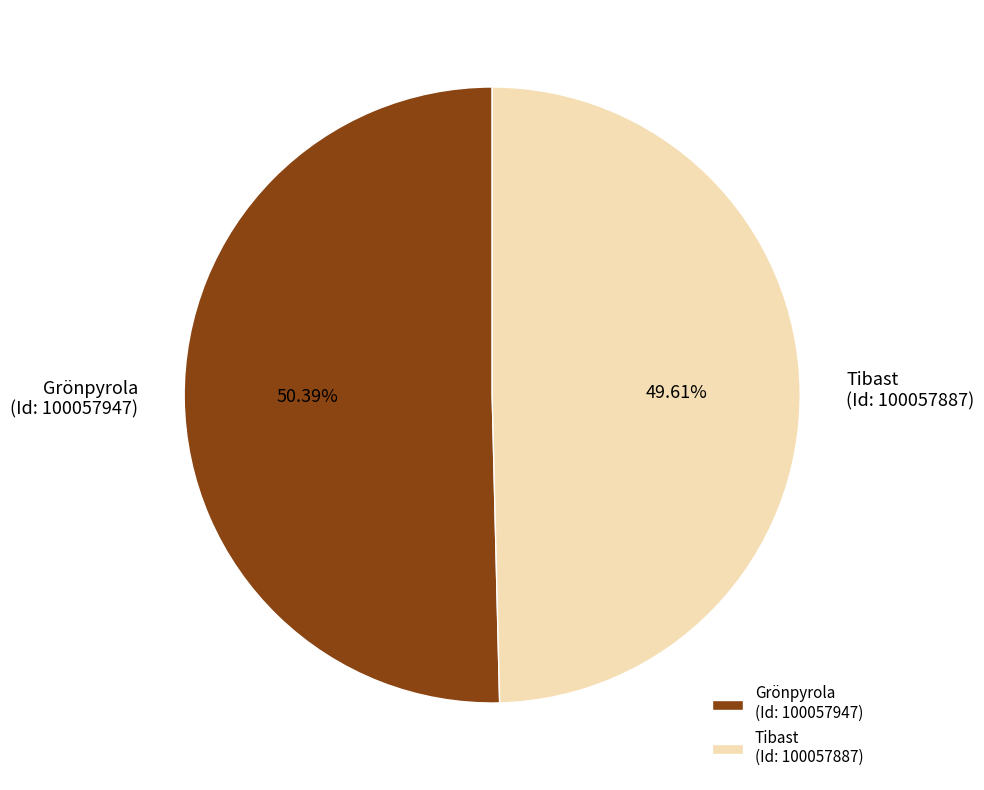

Rank the categories by value from lowest to highest.

Tibast (Id: 100057887), Grönpyrola (Id: 100057947)